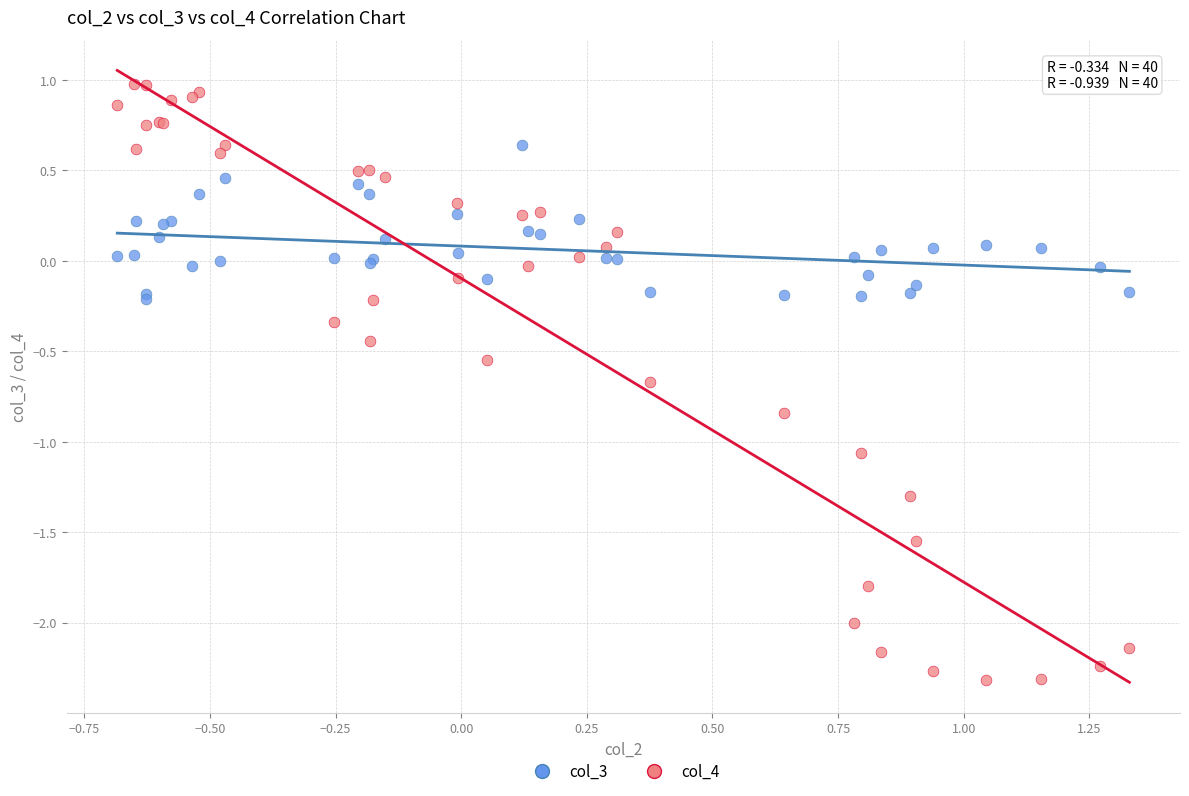

Which series contains the highest Y value?

col_4